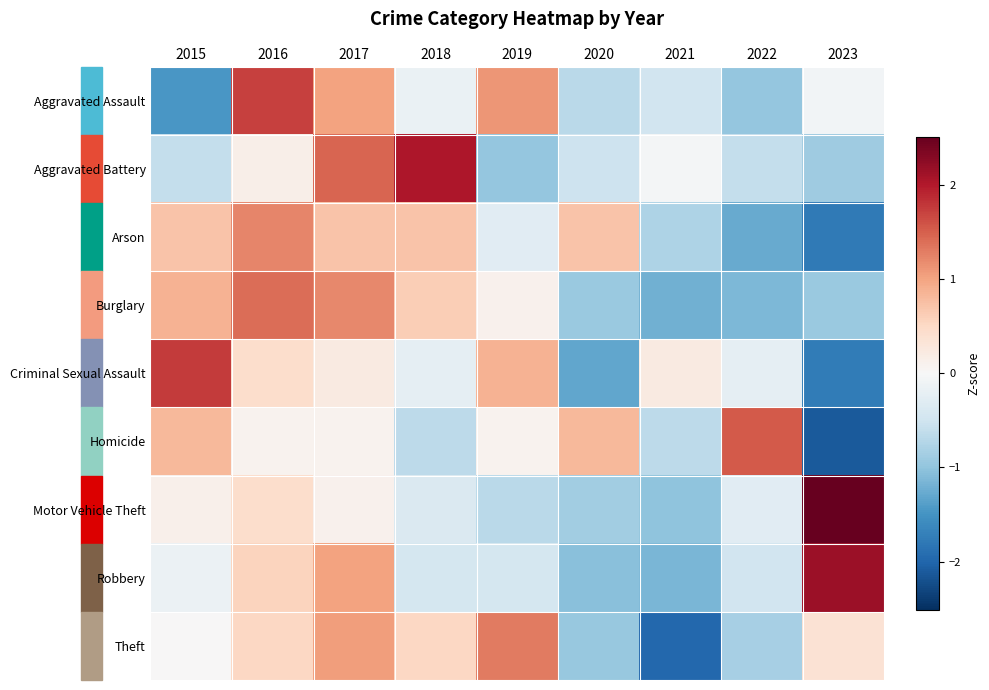

What is the total value across all series at 2015?

2.1